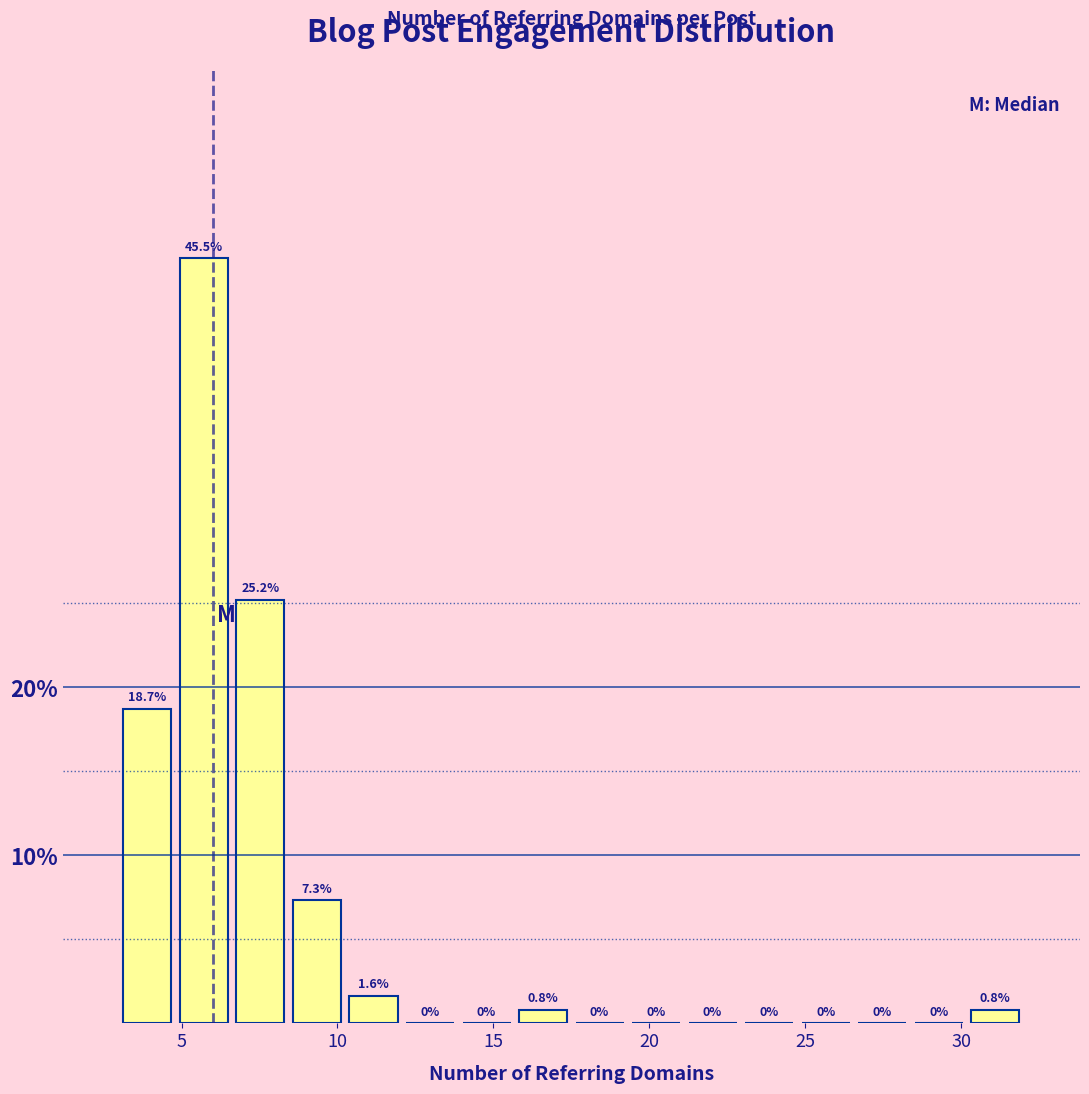

Around what value on the x-axis is the tallest bar? Give the approximate position of its centre, as read against the axis.

5.5